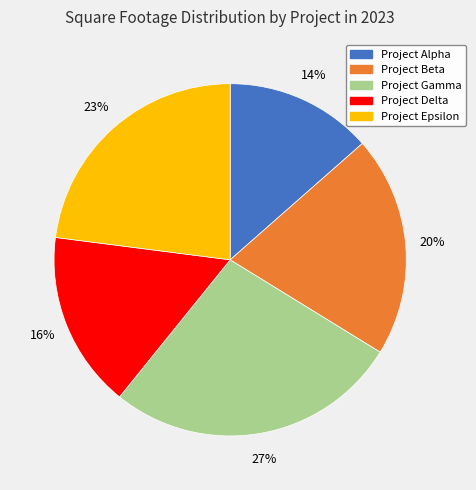

What is the ratio of the value at Project Alpha to the value at Project Epsilon?

0.6